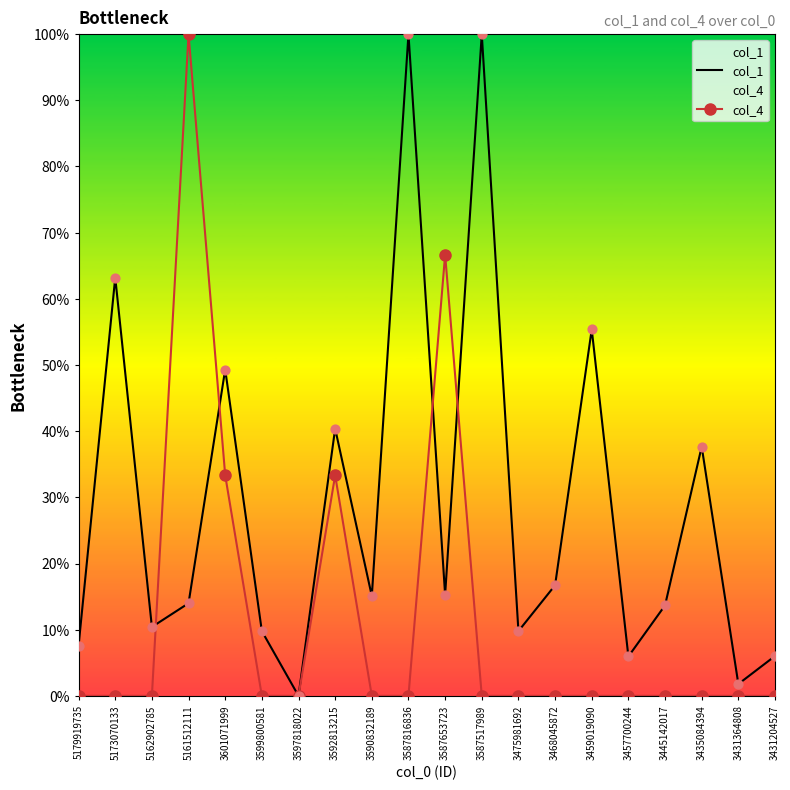

Is the value of col_1 at 3459019090 greater than the value of col_4 at 5179919735?

Yes